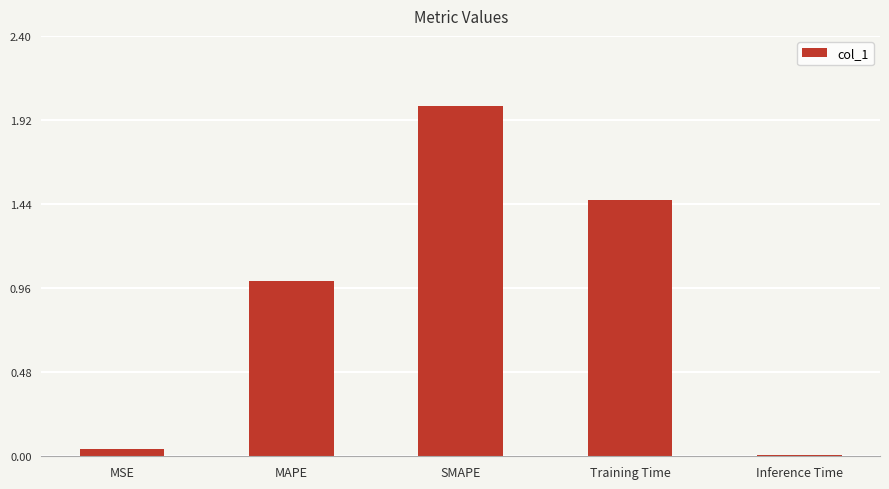

The value at Training Time is 0.7. True or false?

False